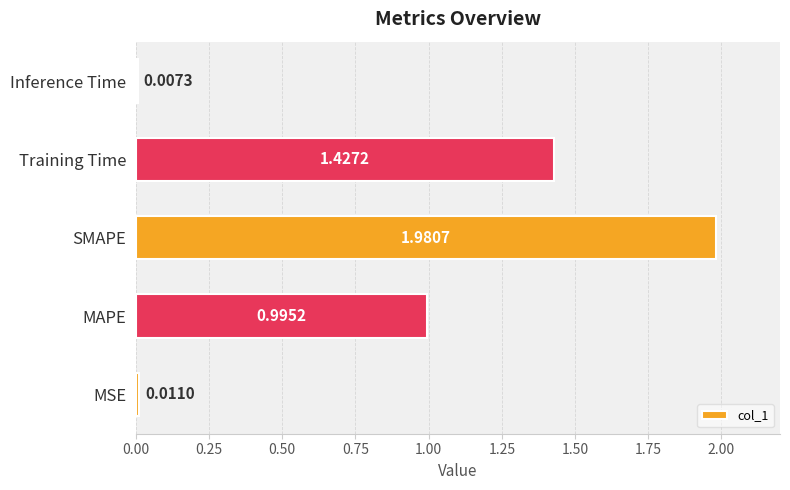

At which category does the chart reach its minimum across all series?

Inference Time